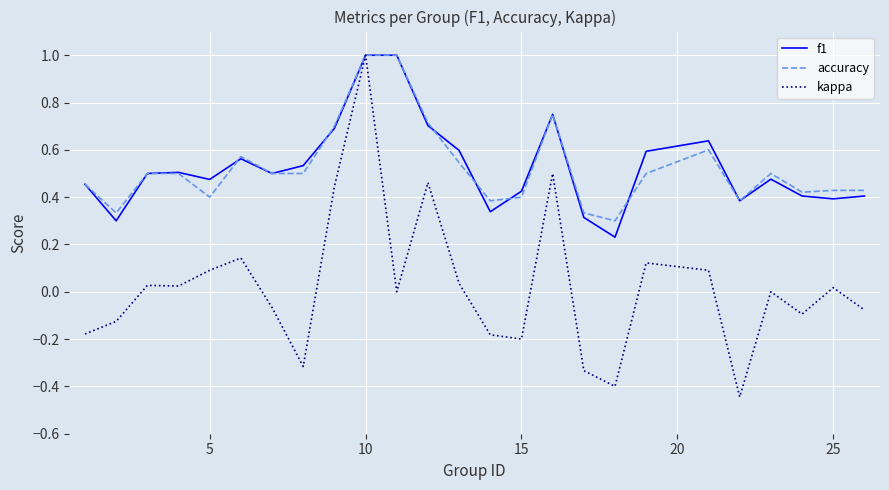

What is the greatest value displayed?

1.0